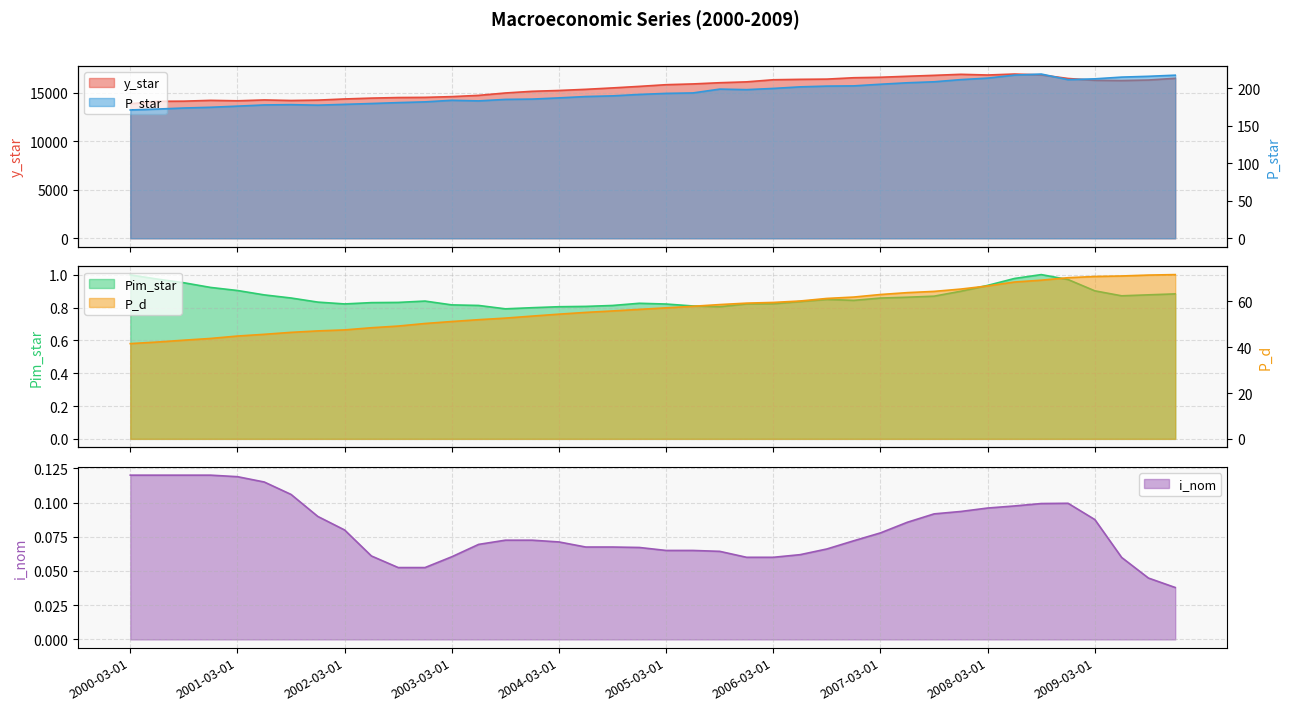

The value at 2000-03-01 is 0.1. True or false?

True